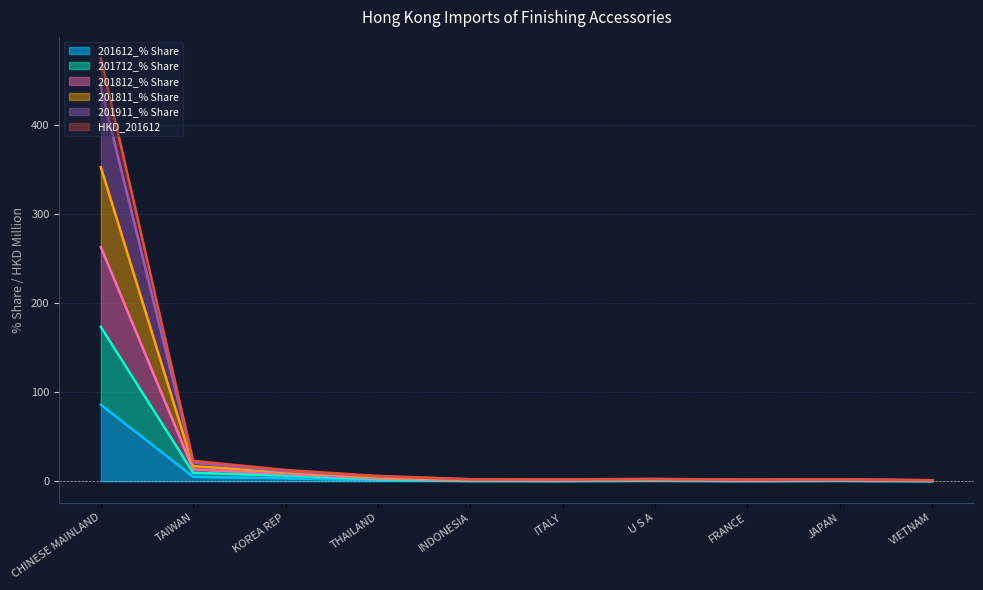

What is the maximum value for 201612_% Share?

86.0